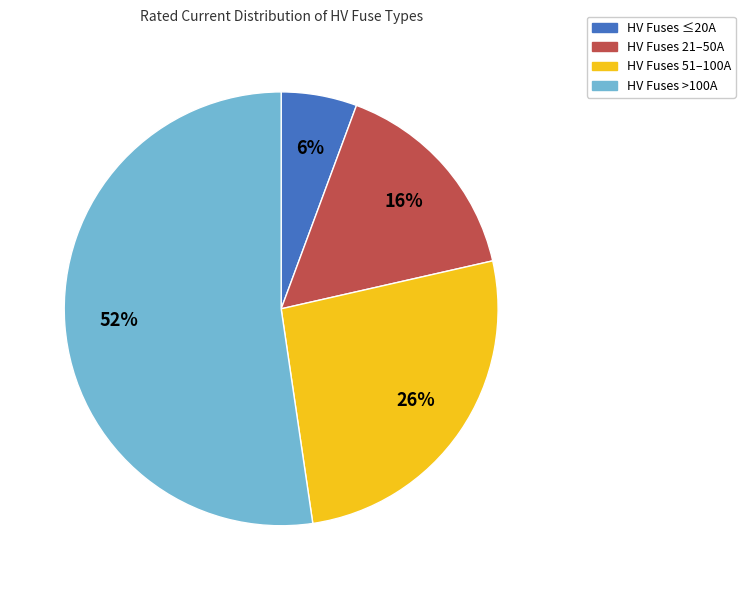

To the nearest percent, what is the combined percentage of HV Fuses ≤20A and HV Fuses 51–100A?

32%